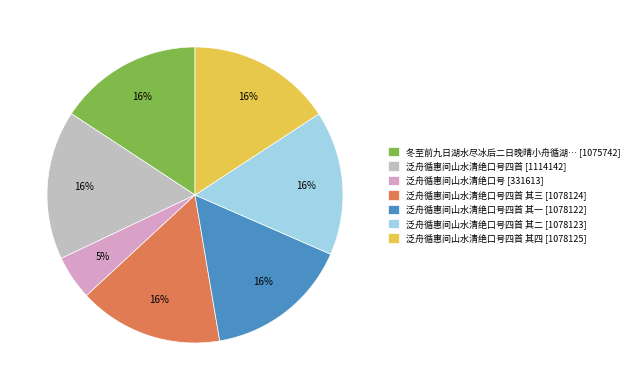

Is it true that 冬至前九日湖水尽冰后二日晚晴小舟循湖… [1075742] is 16% of the pie?

True